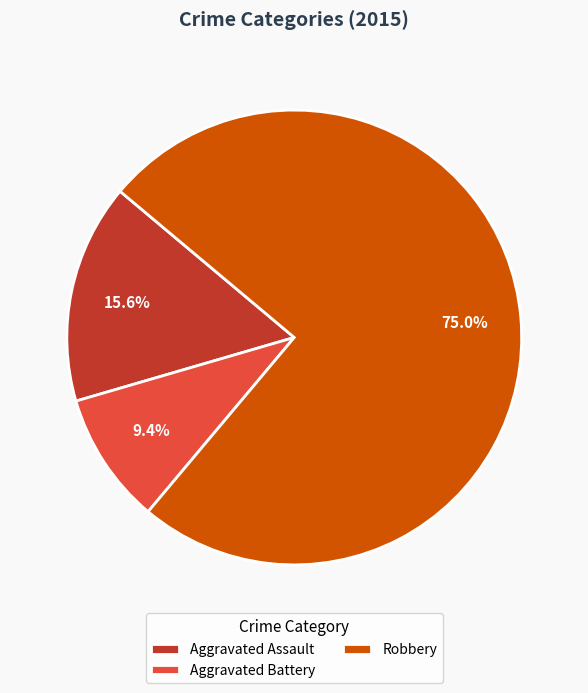

Rank the categories by value from lowest to highest.

Aggravated Battery, Aggravated Assault, Robbery